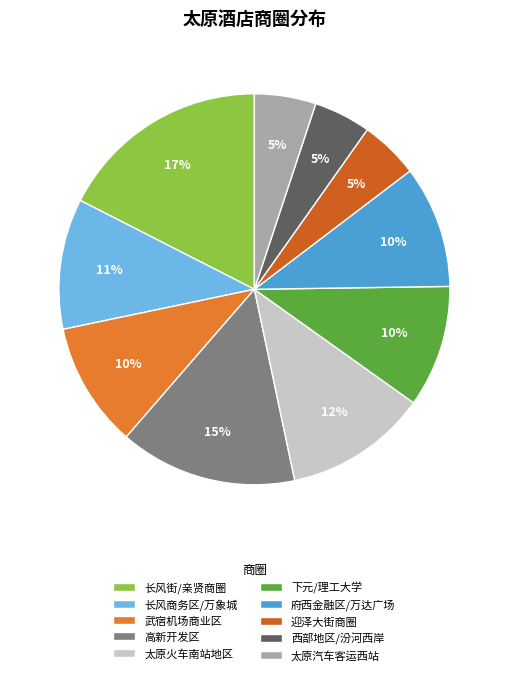

What is the smallest slice in the pie chart?

西部地区/汾河西岸